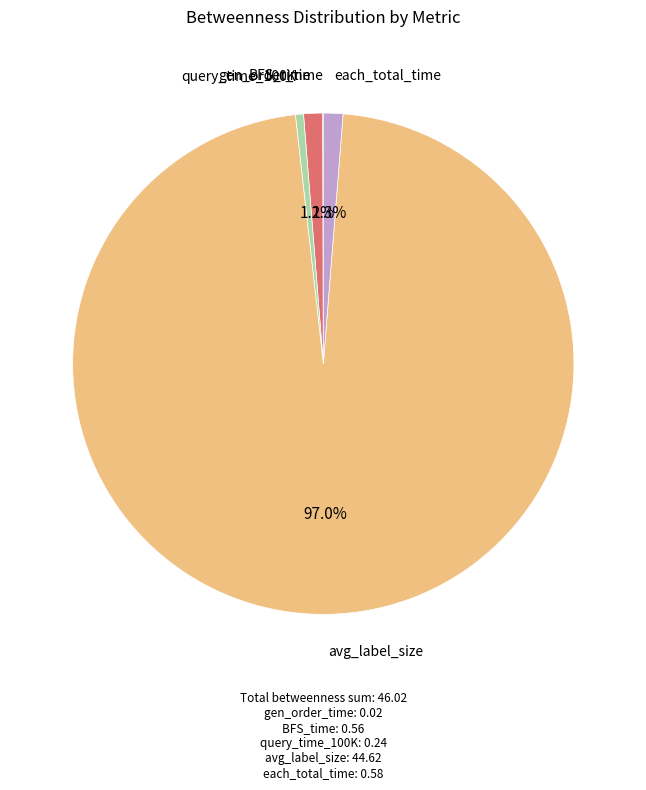

Which category accounts for the majority?

avg_label_size